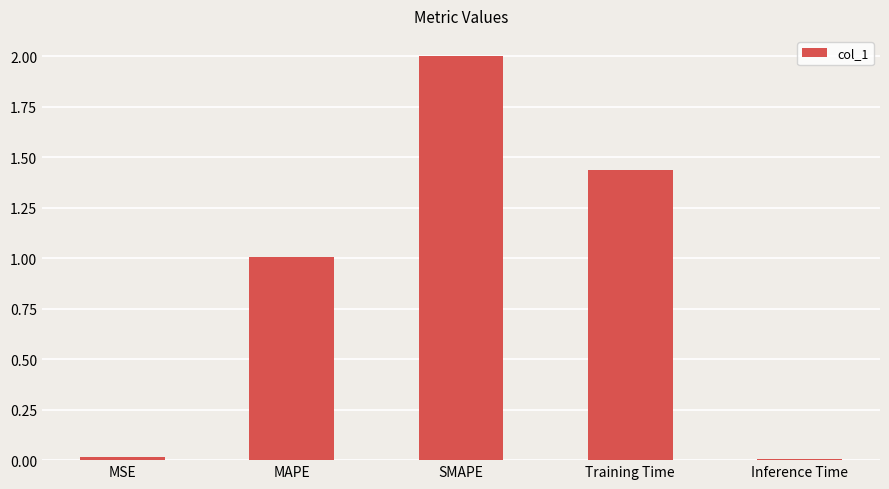

What is the sum of all values?

4.5